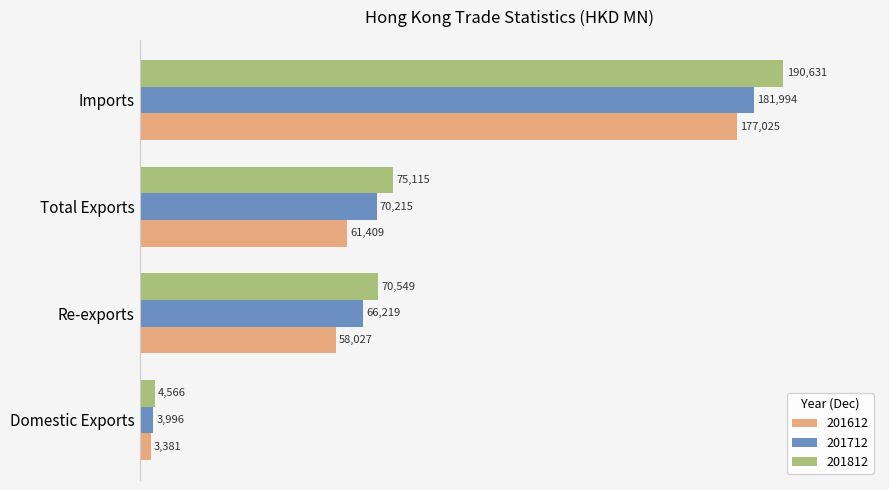

How many values in the 201612 series are below 61408?

2